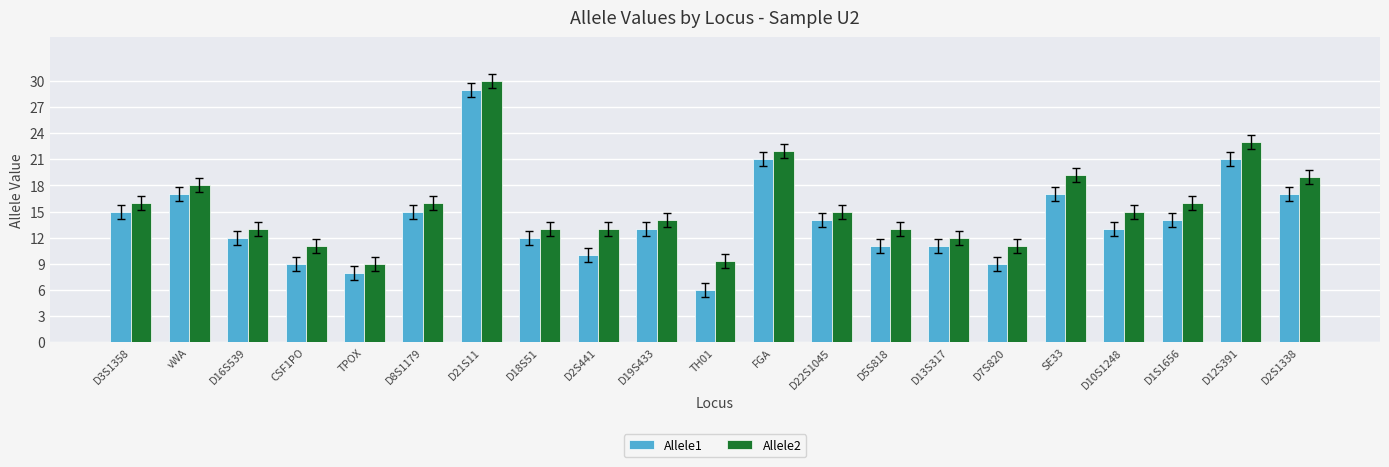

At which category does the chart reach its minimum across all series?

TH01